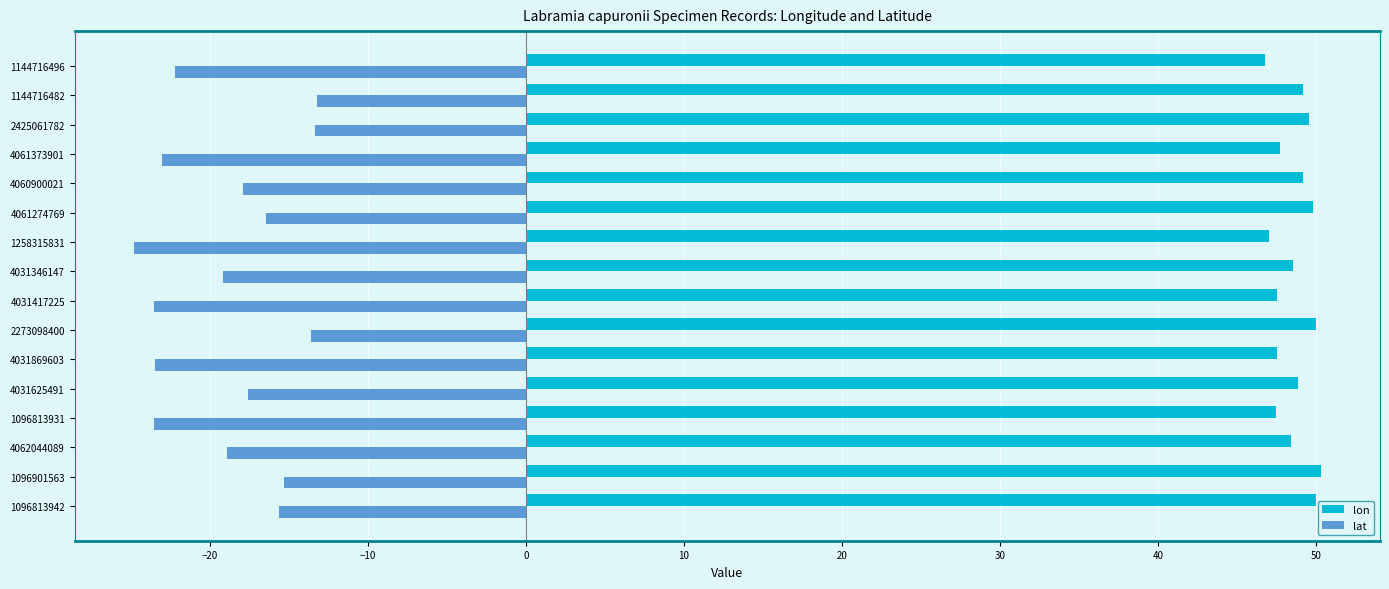

How many data points does each series have?

16